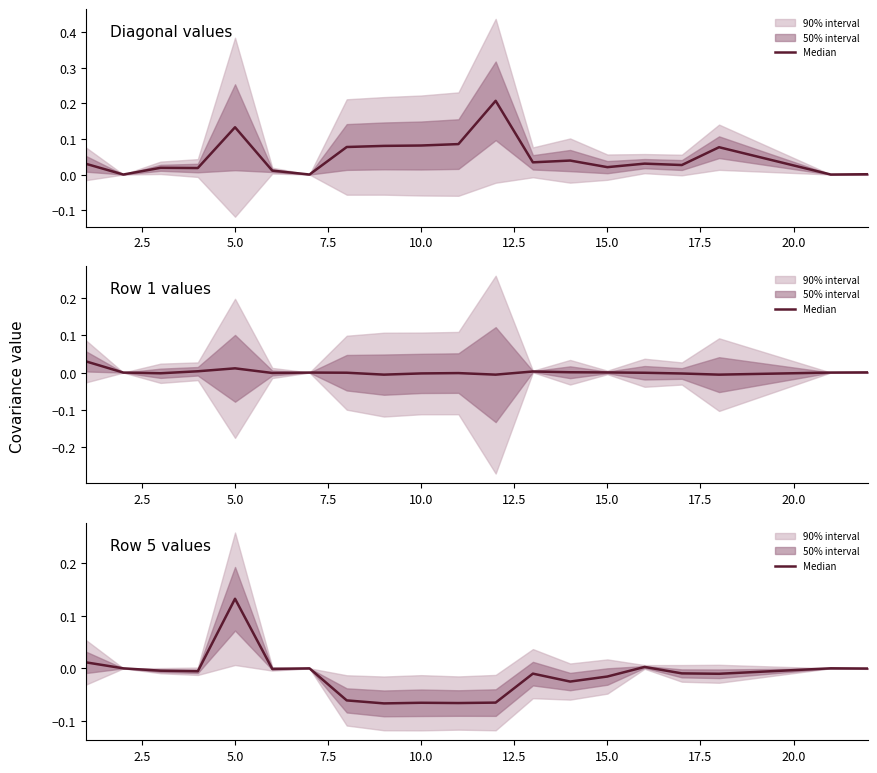

How many points are higher than both their immediate neighbors (excluding endpoints)?

6